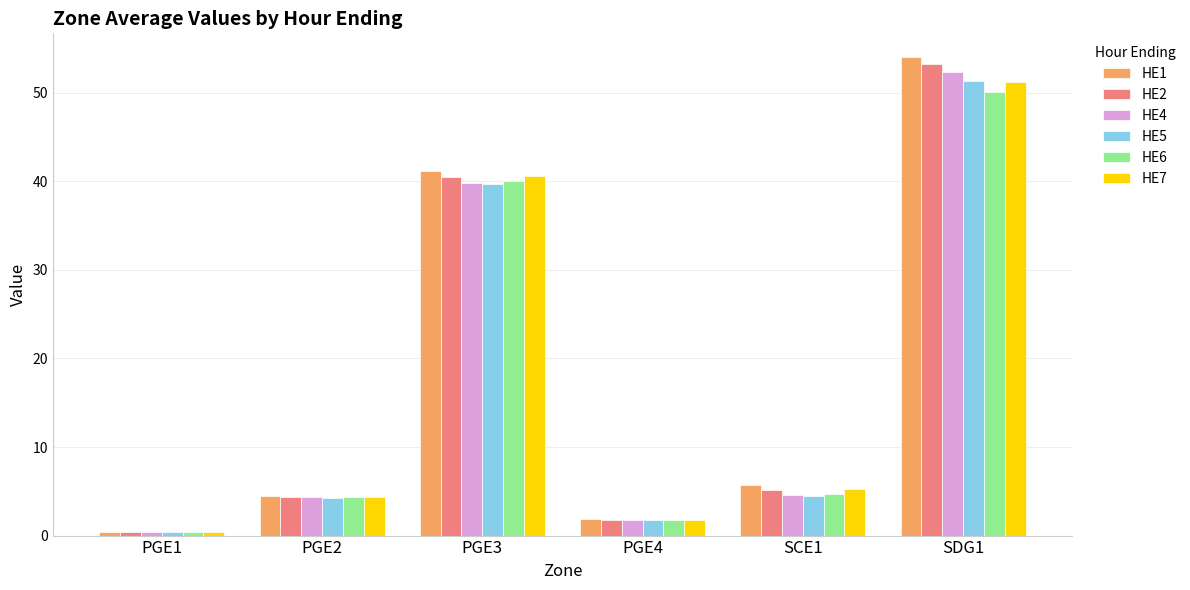

How many values in the HE7 series are below 5?

3